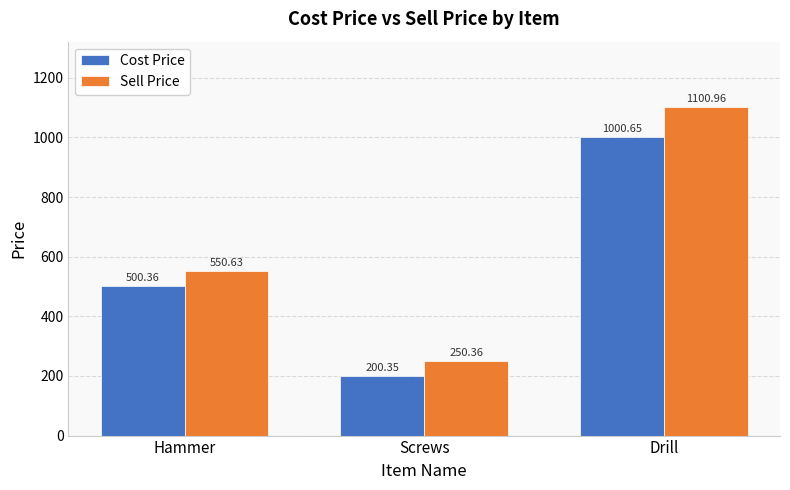

What is the spread (max minus min) of values at Screws?

50.0